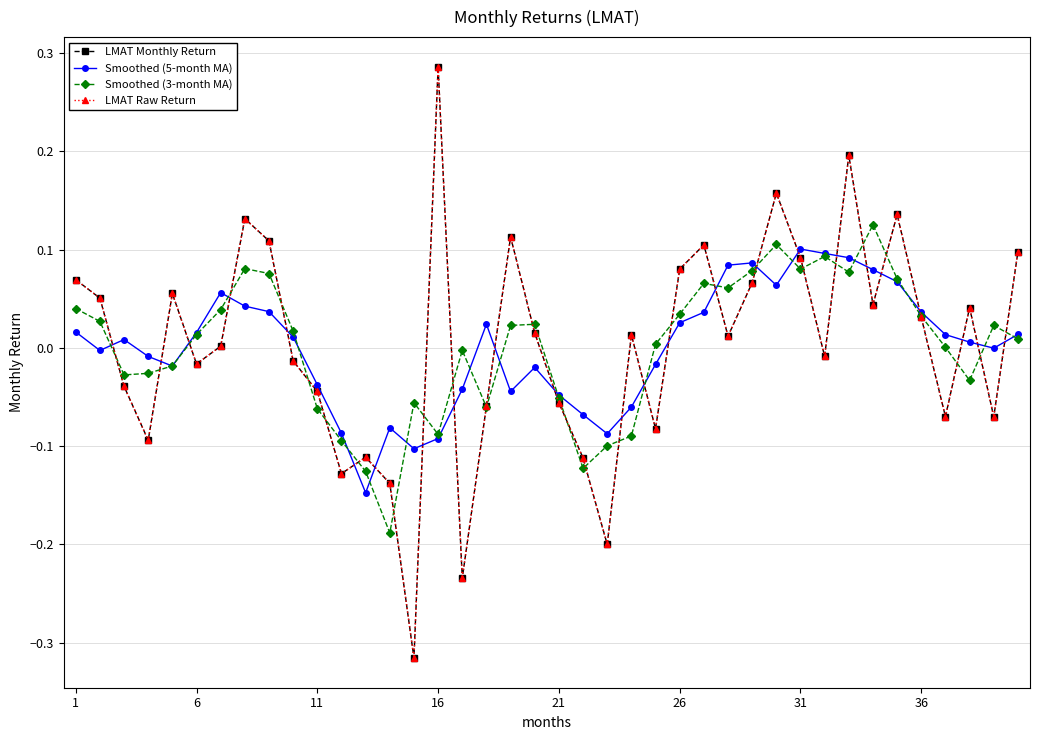

True or false: Smoothed (3-month MA) and Smoothed (5-month MA) intersect in this chart.

True